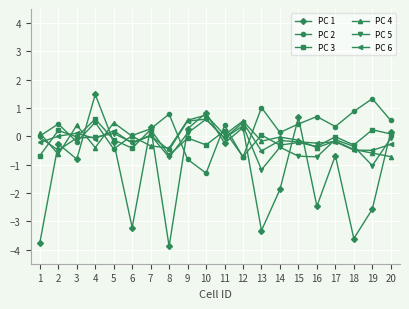

What value does the PC 2 series have at 17?

0.3